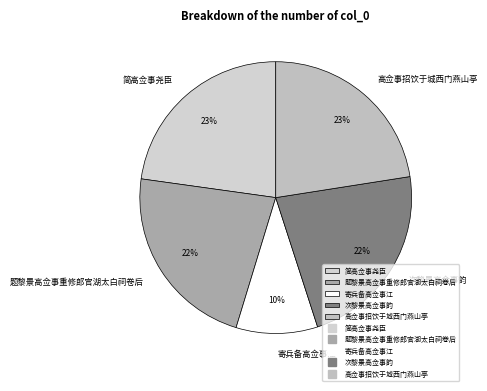

Count the number of slices in the pie.

5